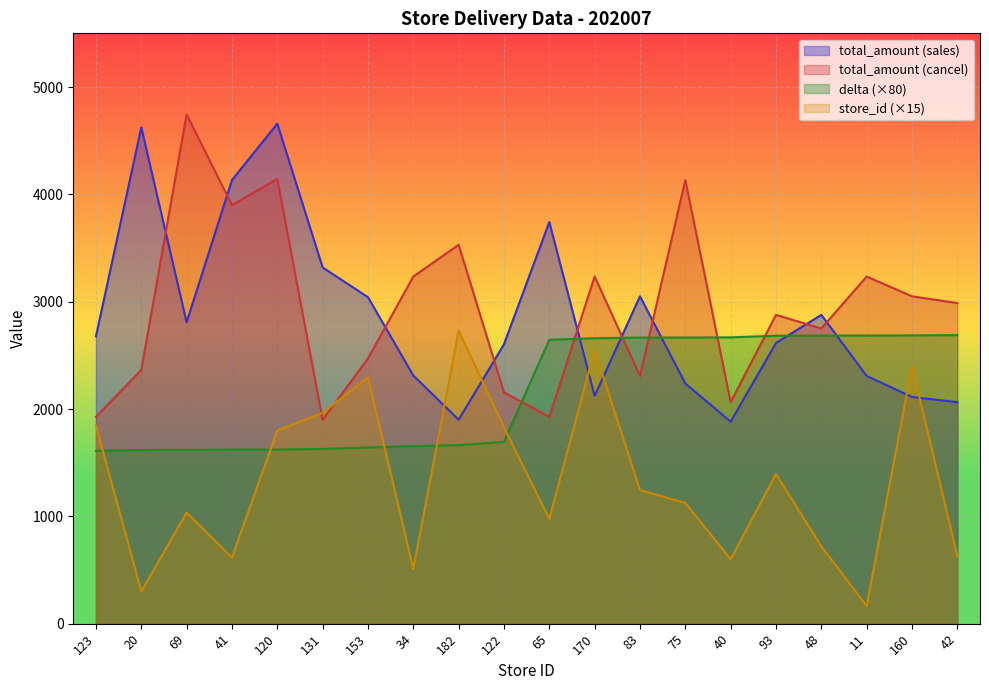

Which series has the largest total across all categories?

total_amount (cancel)